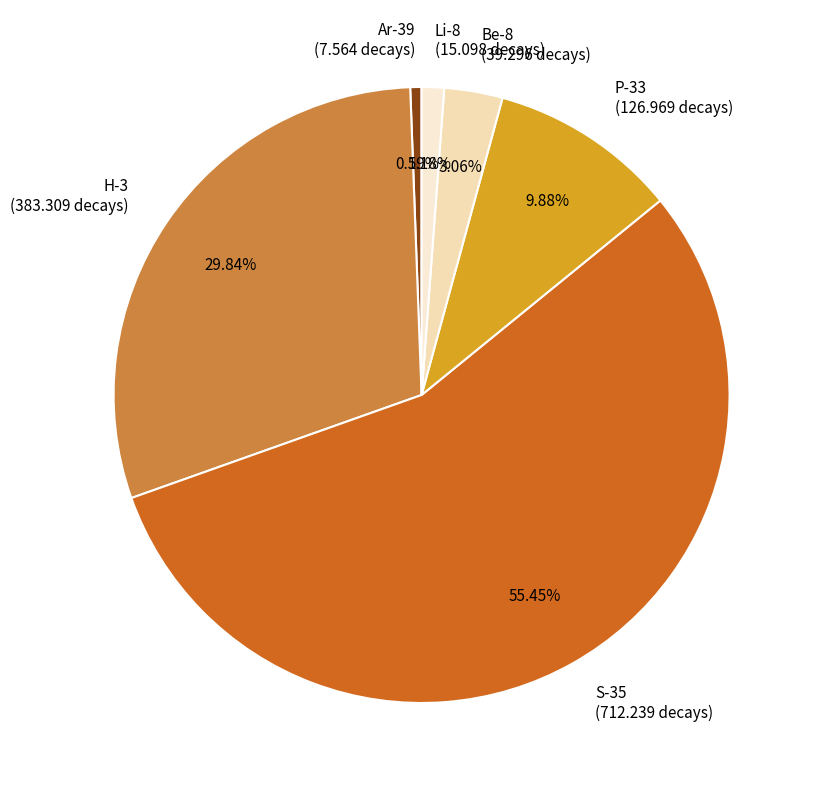

To the nearest percent, what percentage of the pie is Li-8?

1%